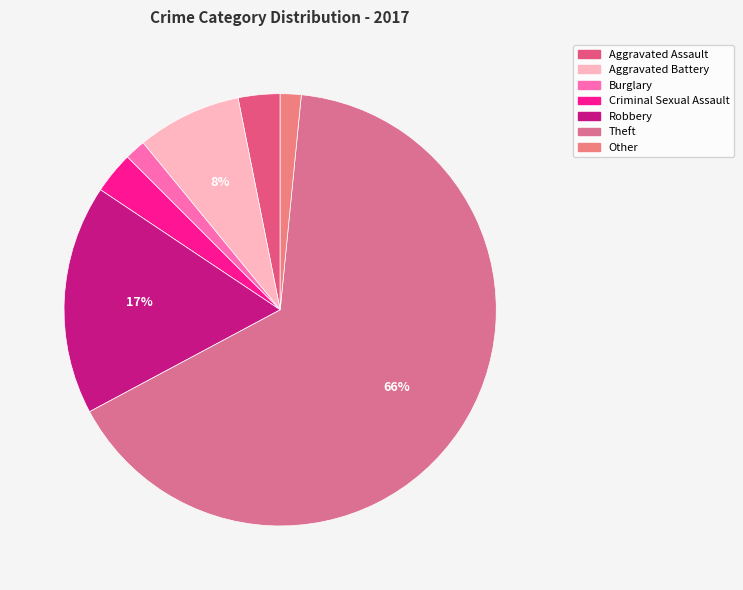

True or false: Aggravated Assault accounts for 3% of the total.

True